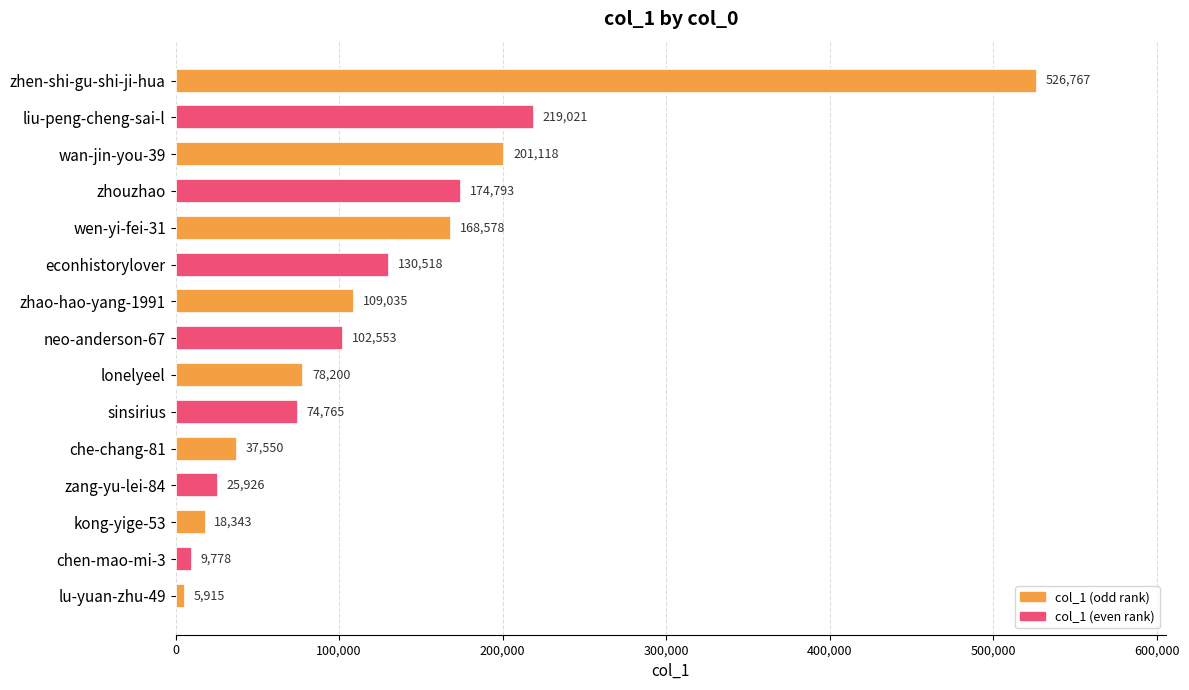

Rank the categories by value from highest to lowest.

zhen-shi-gu-shi-ji-hua, liu-peng-cheng-sai-l, wan-jin-you-39, zhouzhao, wen-yi-fei-31, econhistorylover, zhao-hao-yang-1991, neo-anderson-67, lonelyeel, sinsirius, che-chang-81, zang-yu-lei-84, kong-yige-53, chen-mao-mi-3, lu-yuan-zhu-49